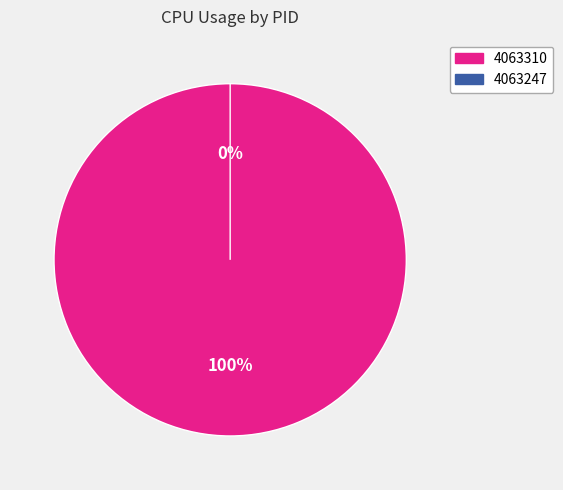

Which slice represents more than half of the pie?

4063310